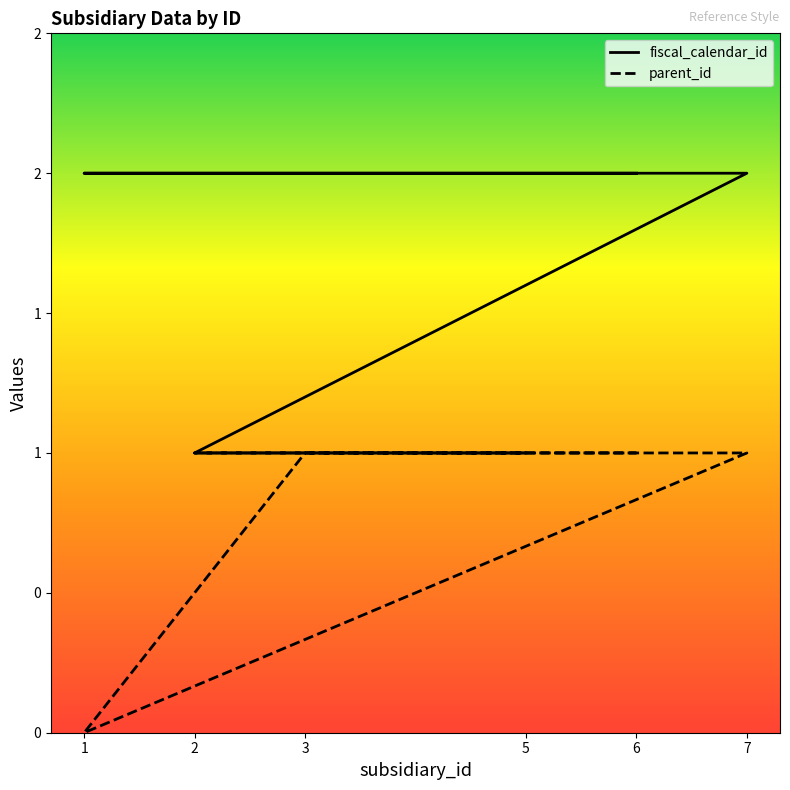

Where is the first local minimum for parent_id?

1